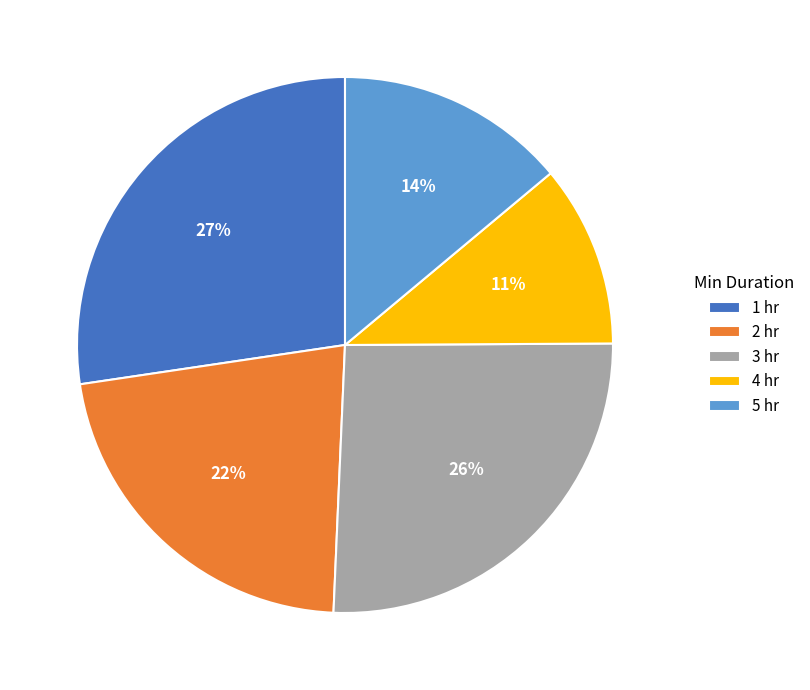

Is it true that 3 hr is 26% of the pie?

True